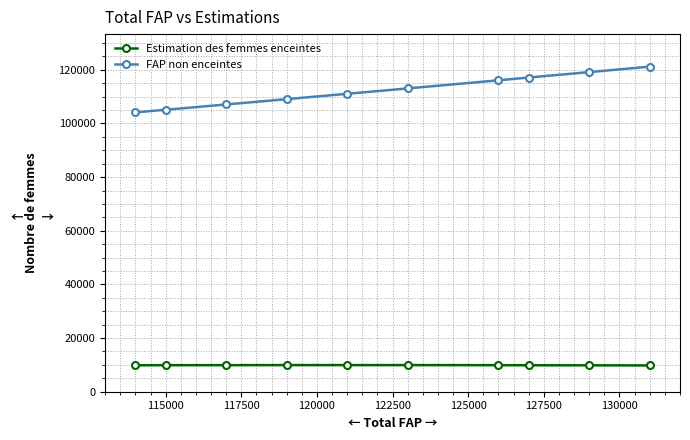

What is the value of the FAP non enceintes point at the 7th from the left?

116100.6